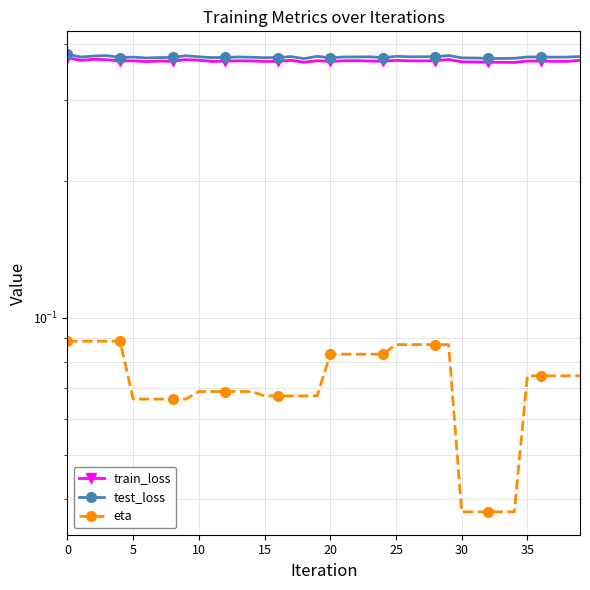

What is the label of the 17th point from the right?

23